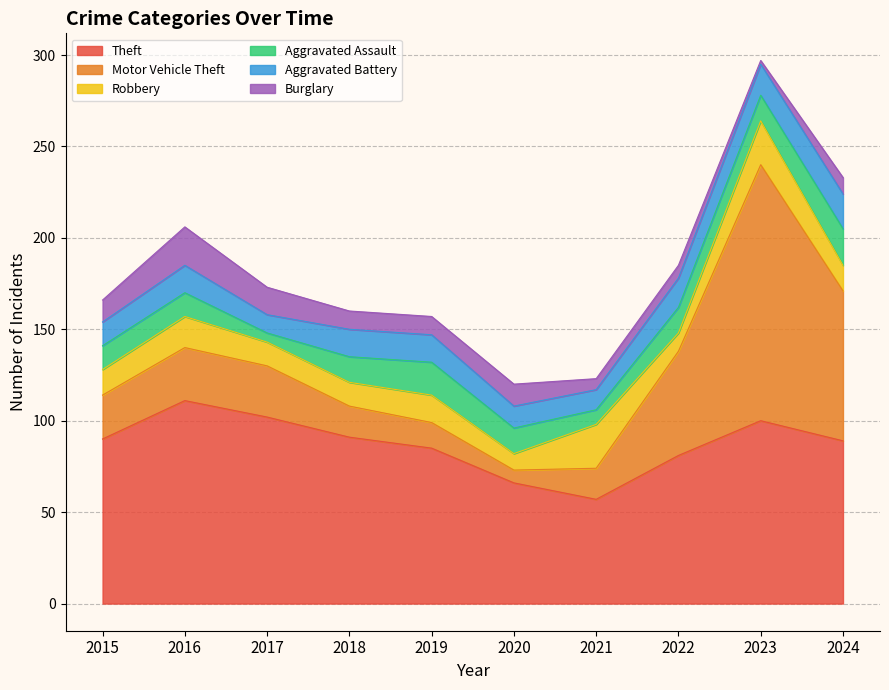

Reading right to left, extract all data points from this chart.

Theft: 2024=89	2023=100	2022=81	2021=57	2020=66	2019=85	2018=91	2017=102	2016=111	2015=90
Motor Vehicle Theft: 2024=82	2023=140	2022=57	2021=17	2020=7	2019=14	2018=17	2017=28	2016=29	2015=24
Robbery: 2024=14	2023=24	2022=10	2021=24	2020=9	2019=15	2018=13	2017=13	2016=17	2015=14
Aggravated Assault: 2024=20	2023=14	2022=14	2021=8	2020=14	2019=18	2018=14	2017=5	2016=13	2015=13
Aggravated Battery: 2024=19	2023=17	2022=16	2021=11	2020=12	2019=15	2018=15	2017=10	2016=15	2015=13
Burglary: 2024=9	2023=2	2022=7	2021=6	2020=12	2019=10	2018=10	2017=15	2016=21	2015=12